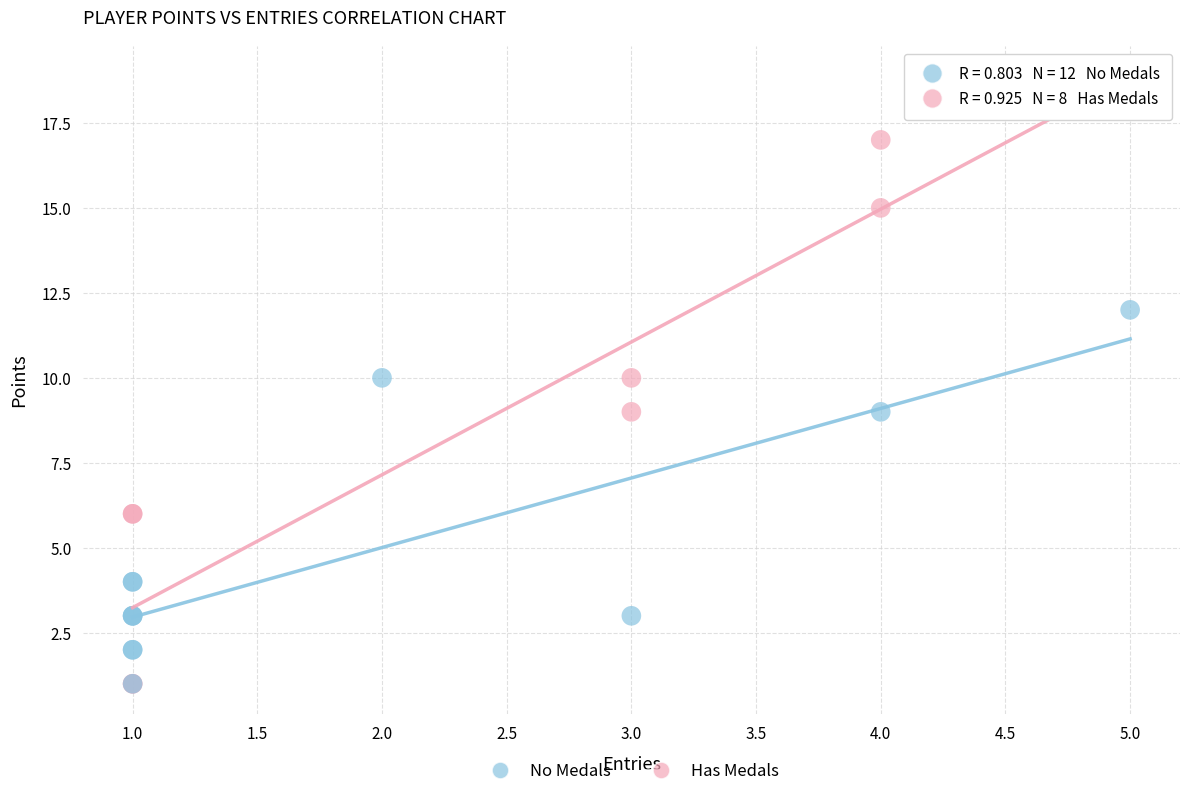

Which series has the widest spread of Y values?

Has Medals